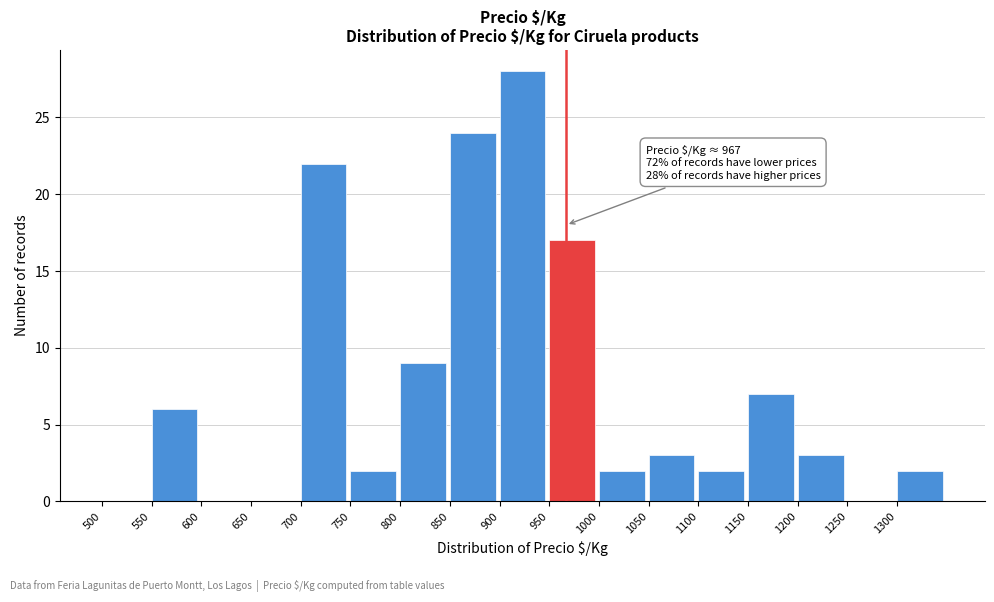

Over which range of the x-axis is the bar tallest?

900 to 950